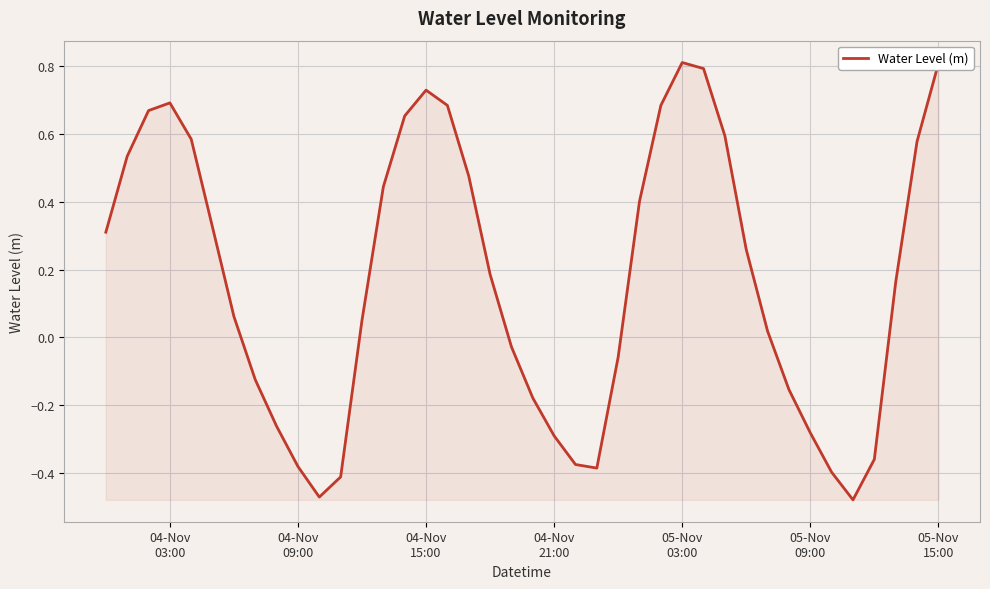

What is the maximum value shown in the chart?

0.8